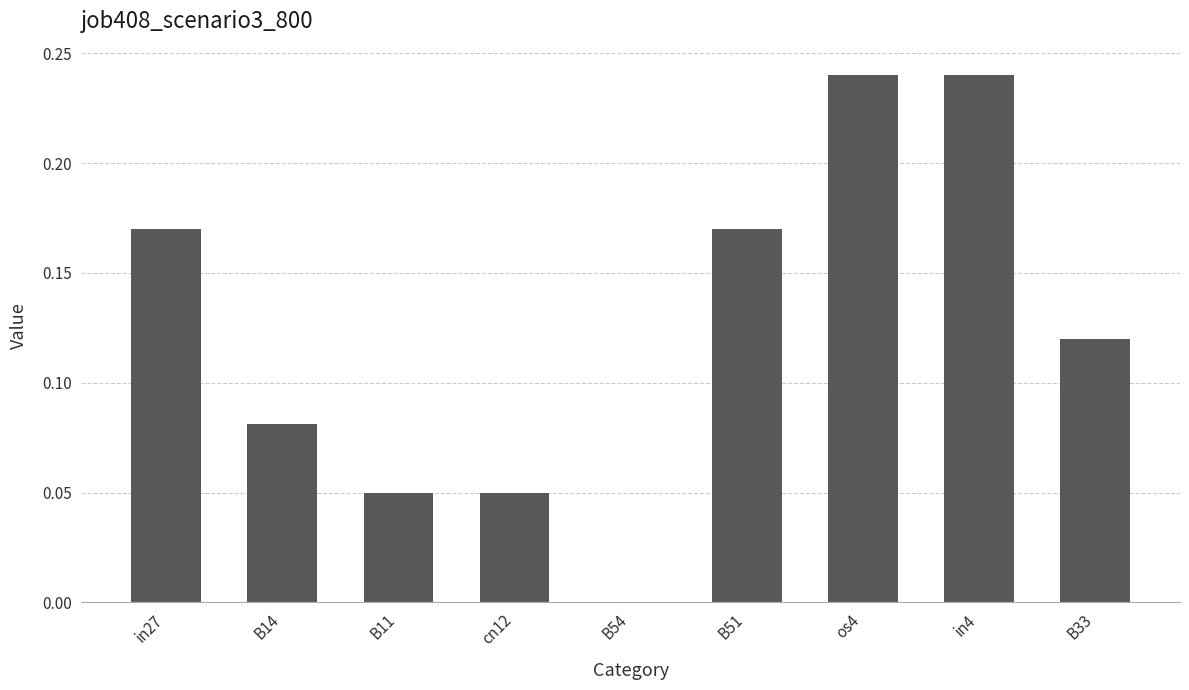

Is it true that the value at in27 is 0.1?

False